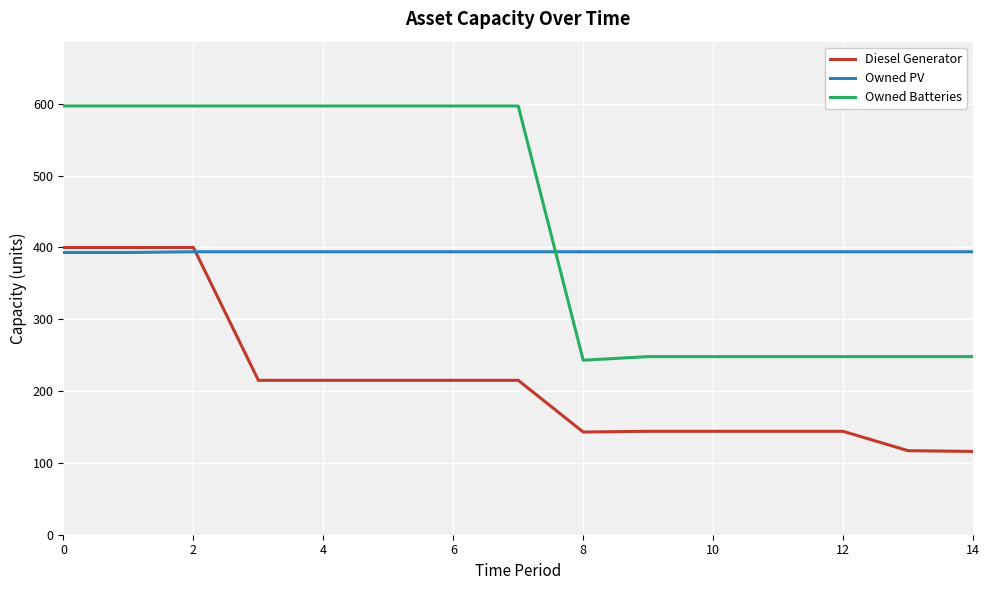

Which series has the largest range (max minus min)?

Owned Batteries